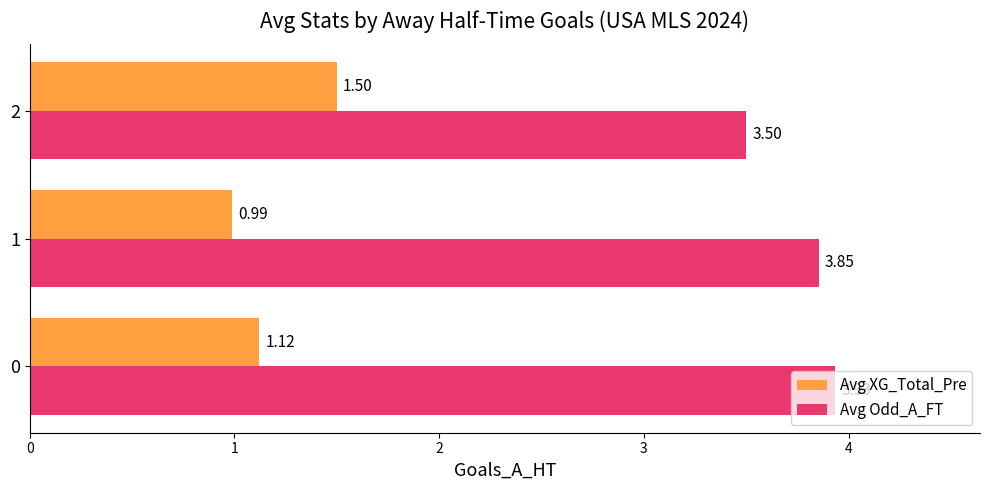

What is the total value across all series at 1?

4.8